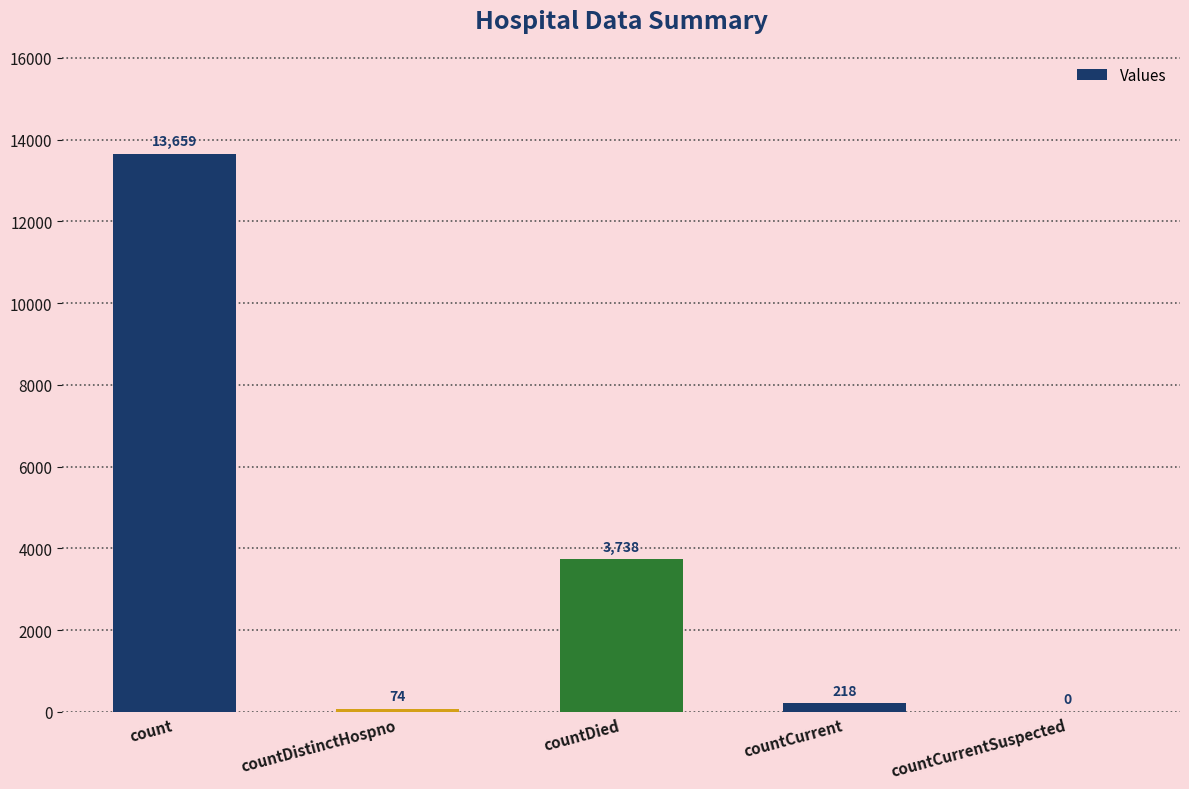

What is the average value?

3538